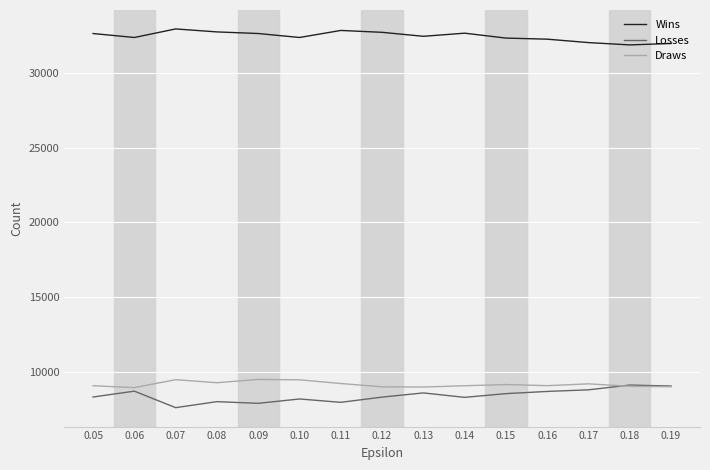

At how many categories does at least one series exceed 11626?

15